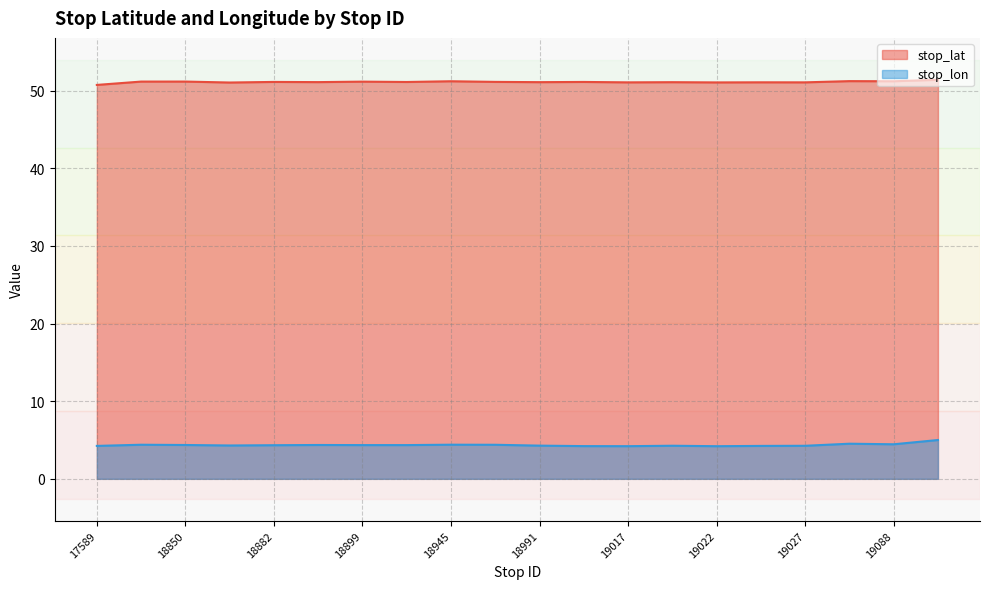

What is the value of the stop_lat point at the 13th from the left?

51.1